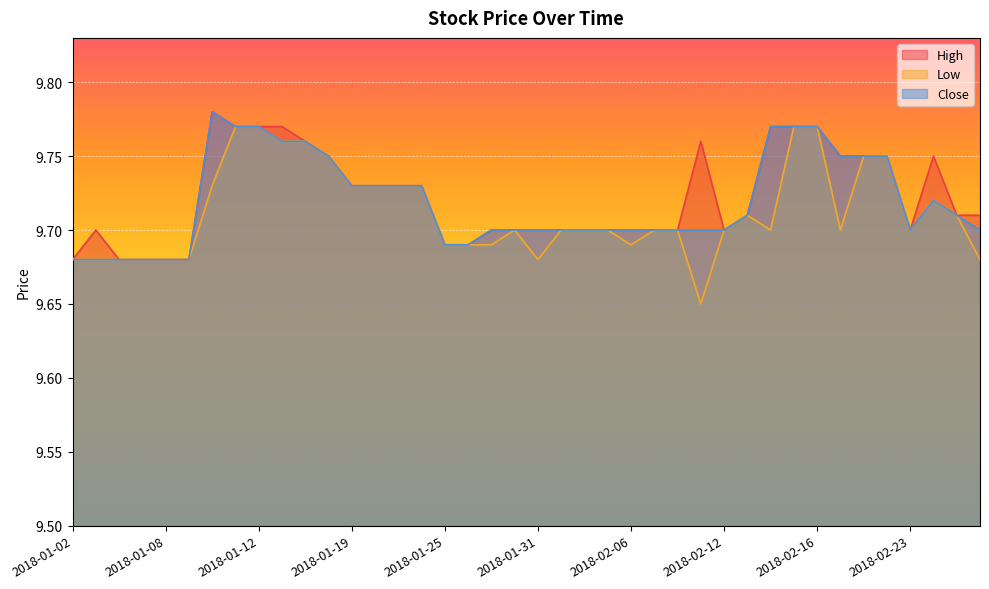

How many interior local peaks does the Low series have?

3